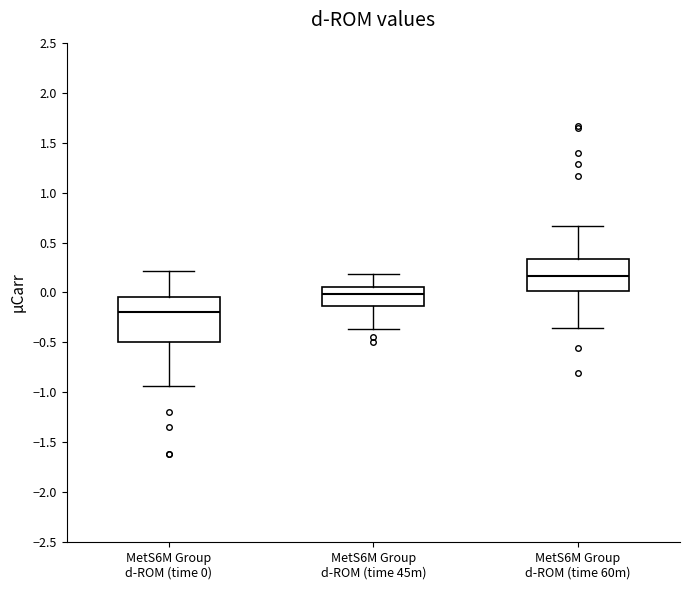

Which box's median line is the highest?

MetS6M Group d-ROM (time 60m)